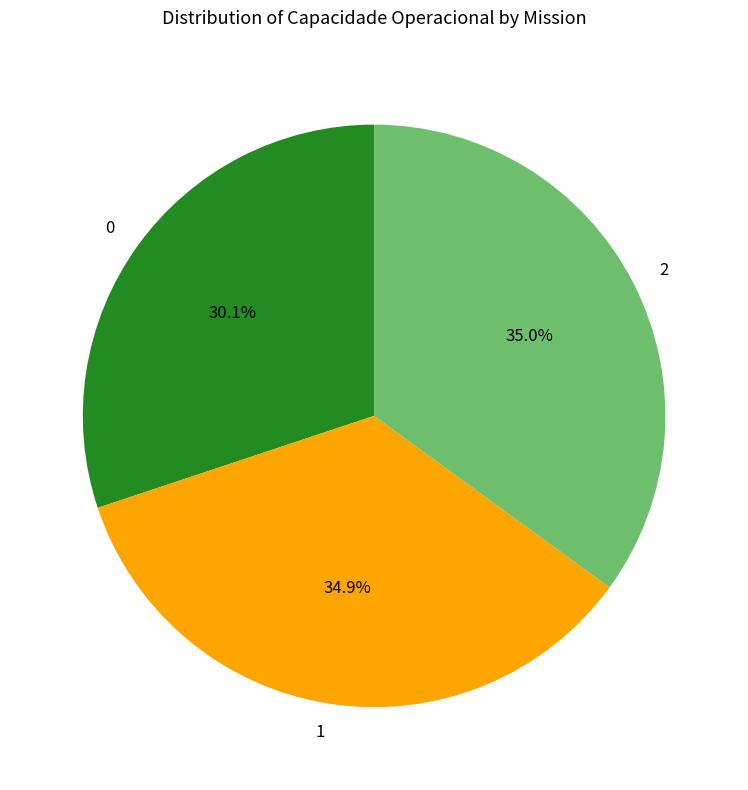

Which has a higher value, 1 or 0?

1